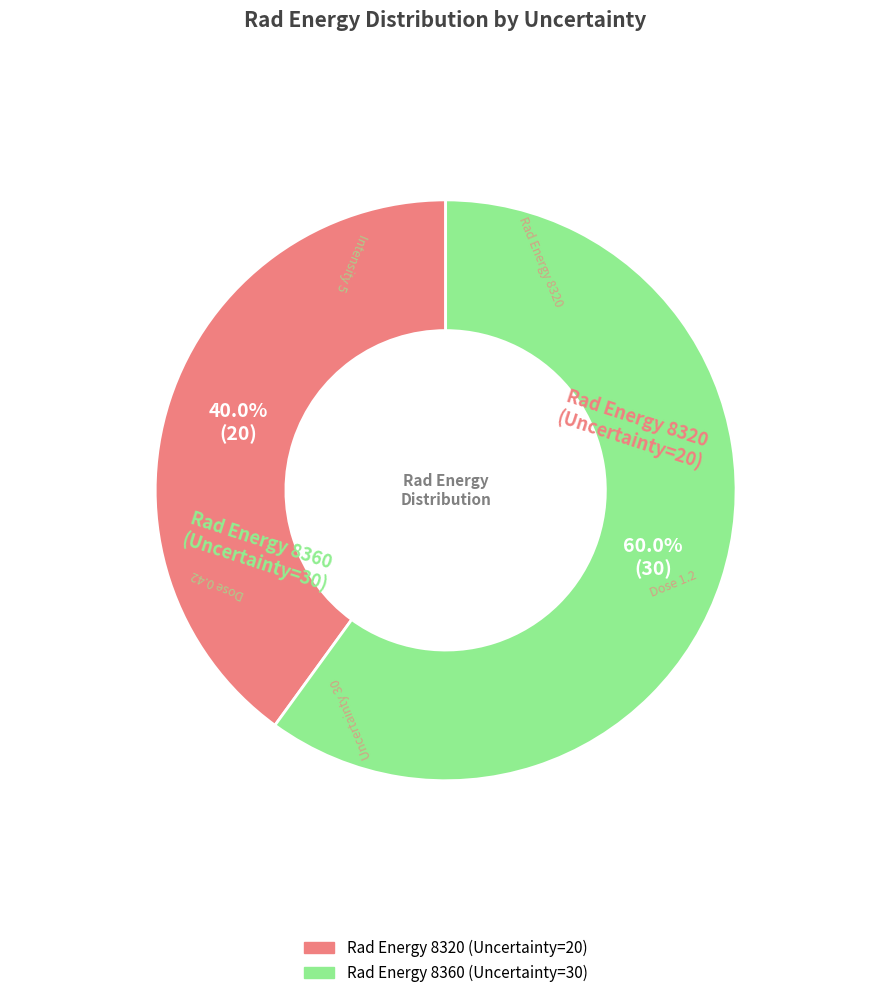

To the nearest percent, what is the difference between the largest and smallest slice percentages?

20%